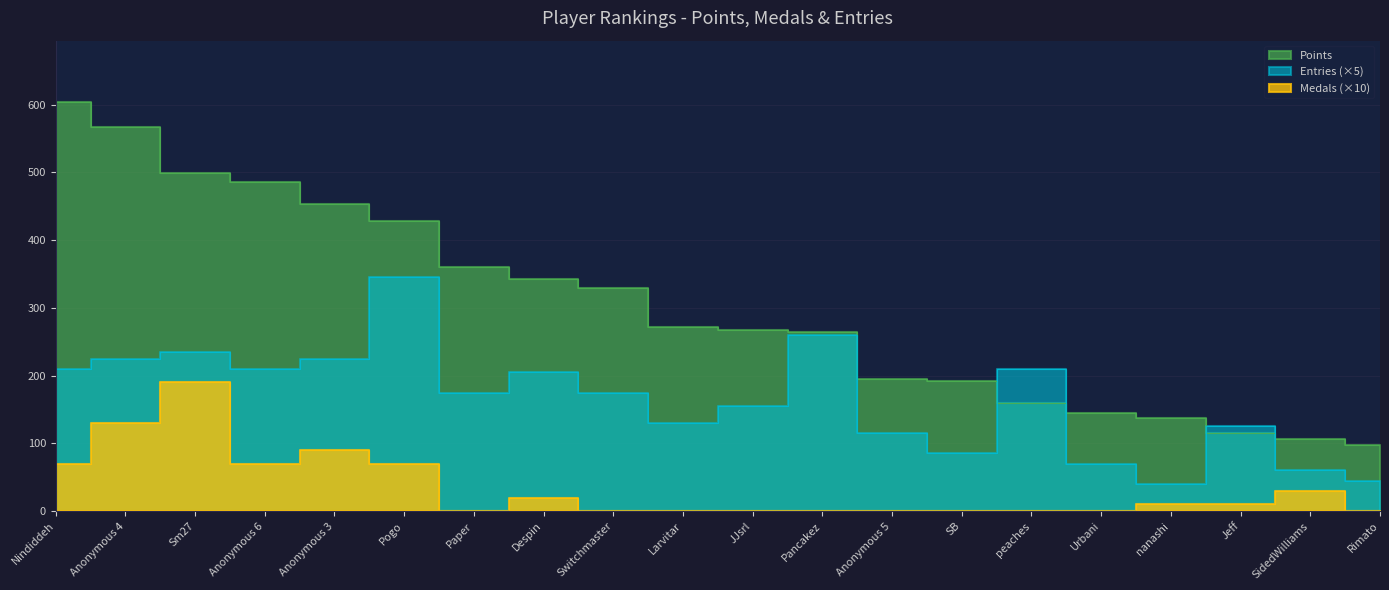

Reading right to left, what are all the values shown in this chart?

Points: 97	107	115	138	145	160	192	195	264	268	272	329	343	360	428	453	486	499	567	604
Medals: 0	30	10	10	0	0	0	0	0	0	0	0	20	0	70	90	70	190	130	70
Entries: 45	60	125	40	70	210	85	115	260	155	130	175	205	175	345	225	210	235	225	210